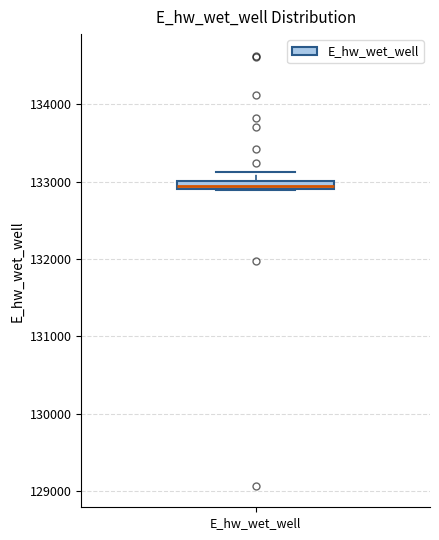

Where is the upper edge of the box for E_hw_wet_well on the y-axis? The values are not printed on the chart, so give them approximately, as read against the axis.

133000